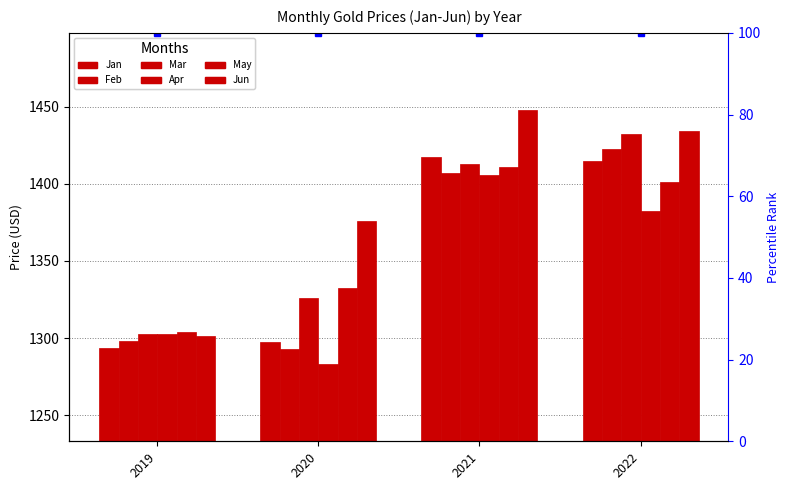

True or false: May has a value of 1907.7 at 2020.

False